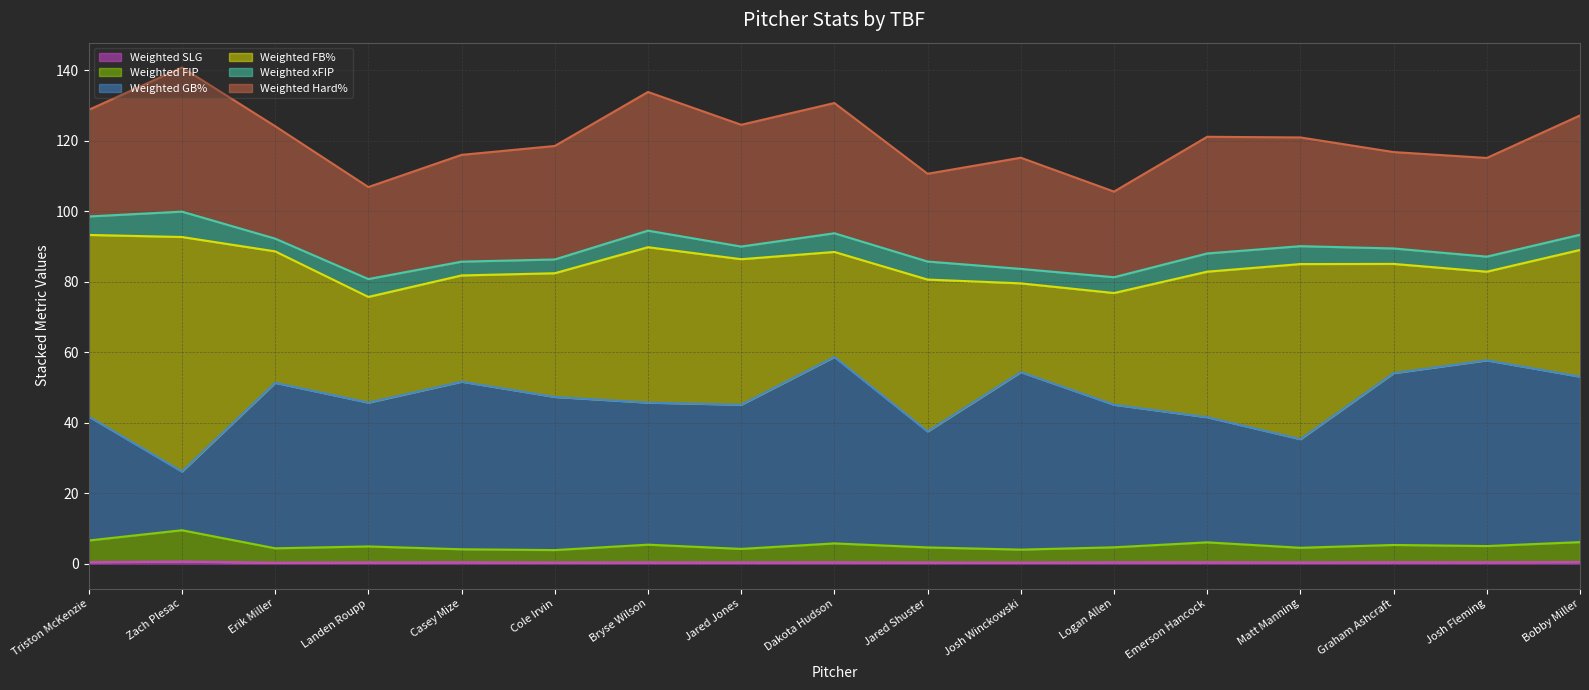

True or false: Weighted FIP and Weighted SLG intersect in this chart.

False